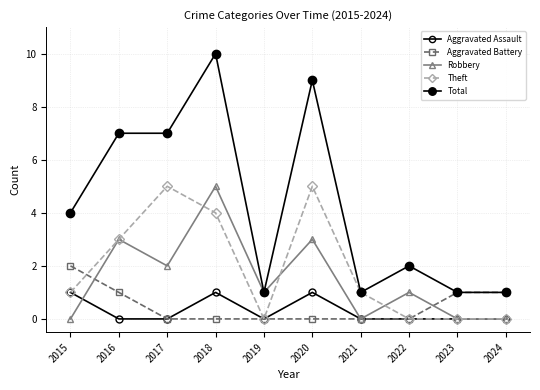

Reading left to right, transcribe all the data shown in this chart.

Aggravated Assault: 2015=1	2016=0	2017=0	2018=1	2019=0	2020=1	2021=0	2022=0	2023=0	2024=0
Aggravated Battery: 2015=2	2016=1	2017=0	2018=0	2019=0	2020=0	2021=0	2022=0	2023=1	2024=1
Robbery: 2015=0	2016=3	2017=2	2018=5	2019=1	2020=3	2021=0	2022=1	2023=0	2024=0
Theft: 2015=1	2016=3	2017=5	2018=4	2019=0	2020=5	2021=1	2022=0	2023=0	2024=0
Total: 2015=4	2016=7	2017=7	2018=10	2019=1	2020=9	2021=1	2022=2	2023=1	2024=1